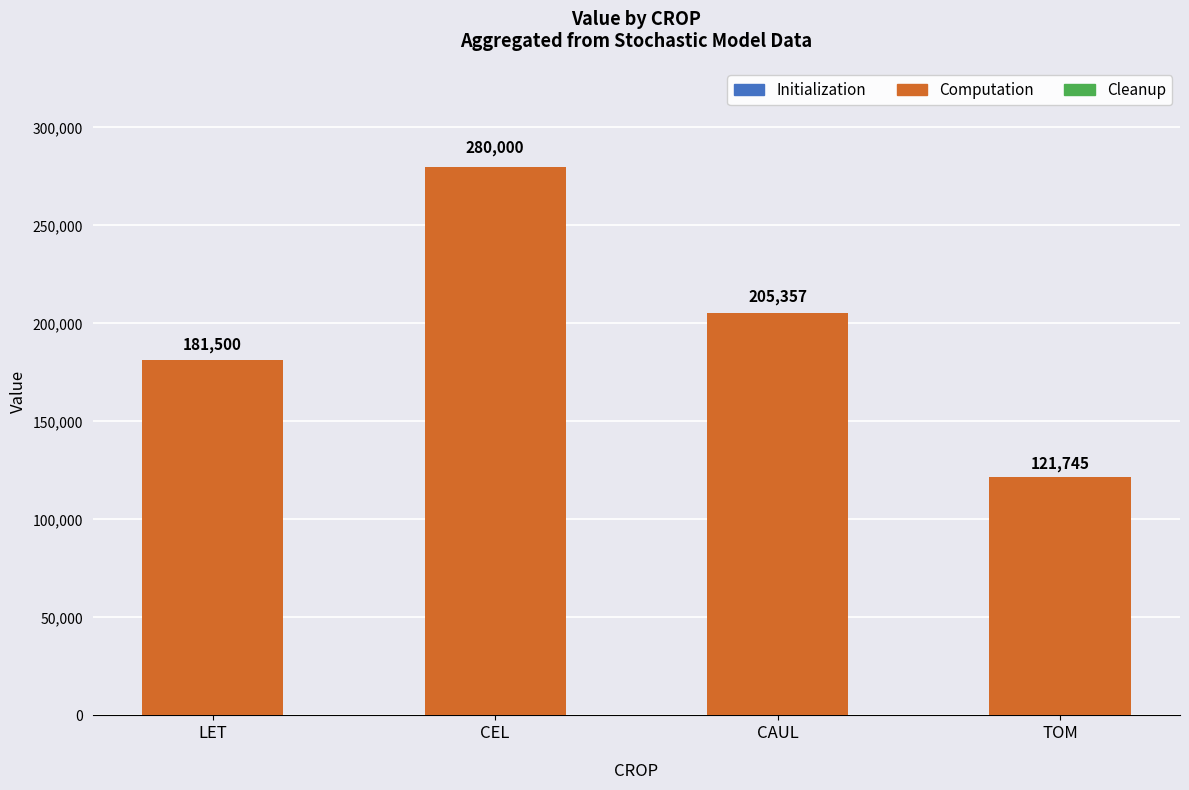

List the labels in order of value, largest first.

CEL, CAUL, LET, TOM